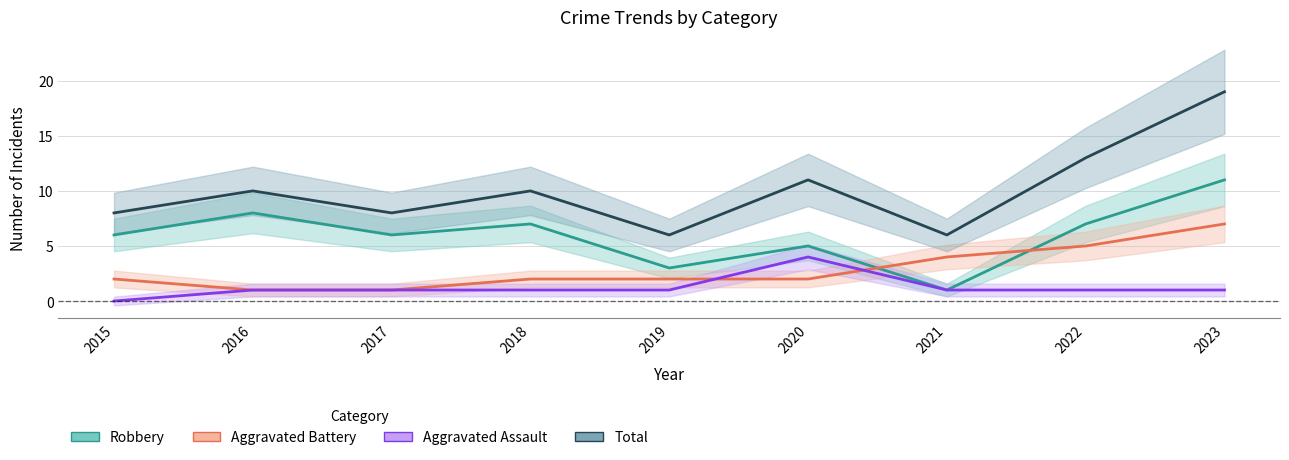

What is the sum of the Aggravated Assault values at 2016 and 2015?

1